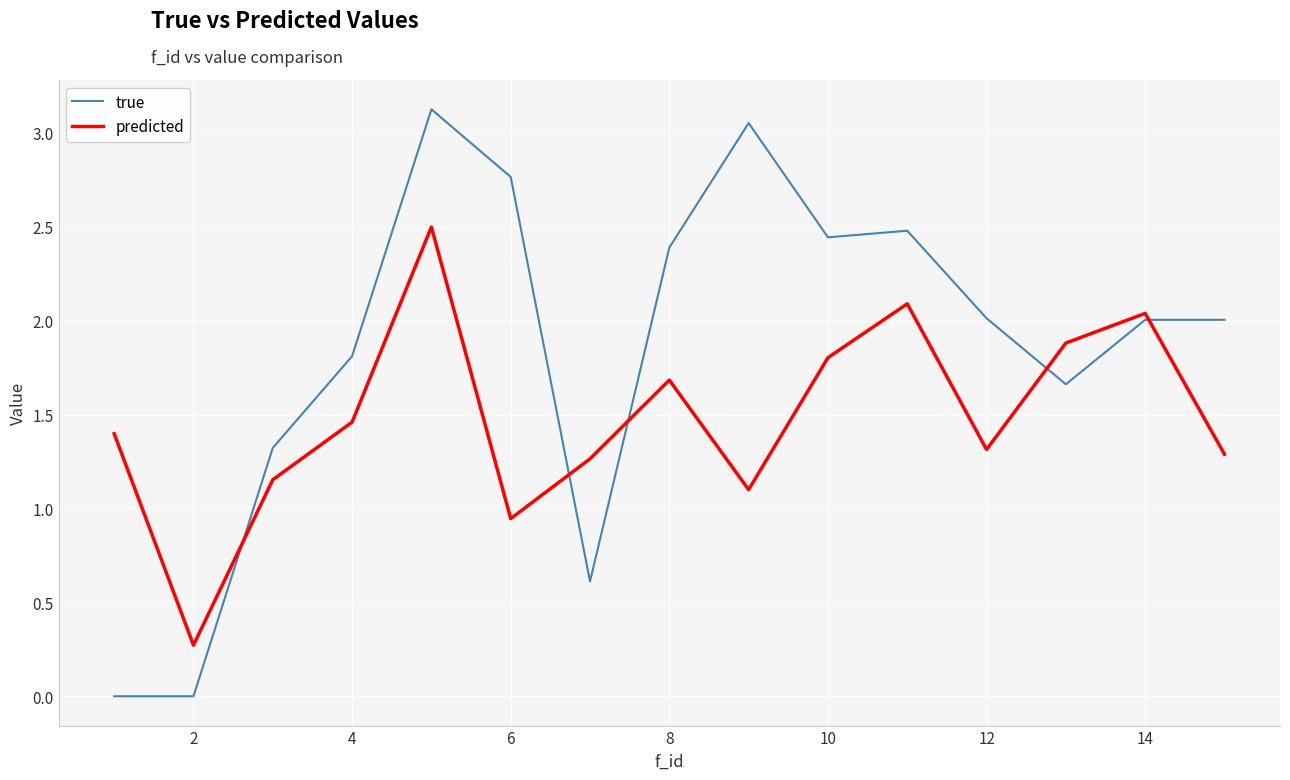

How many categories are shown in the chart?

15